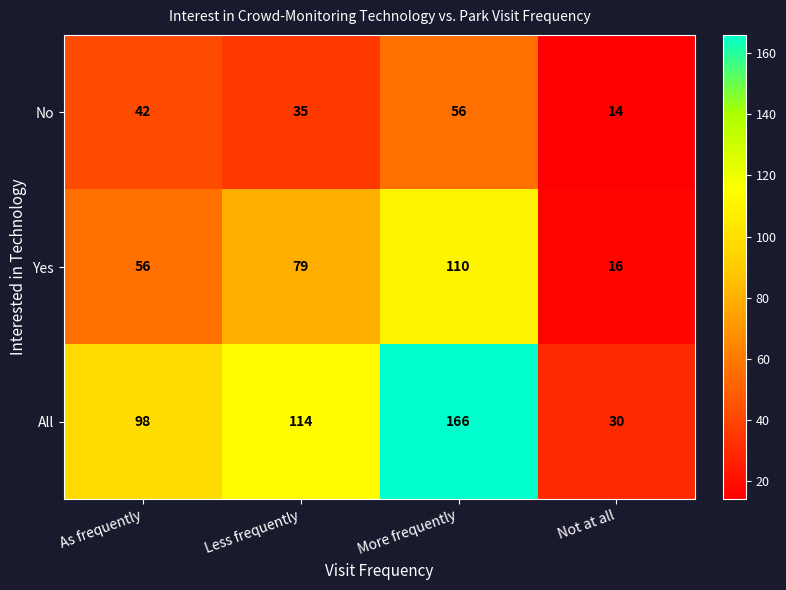

At which category is the sum across all series the highest?

More frequently